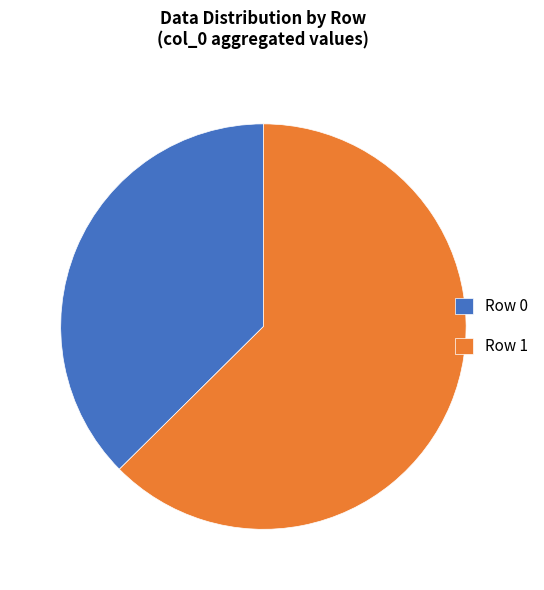

Does Row 0 represent more than half of the total?

No